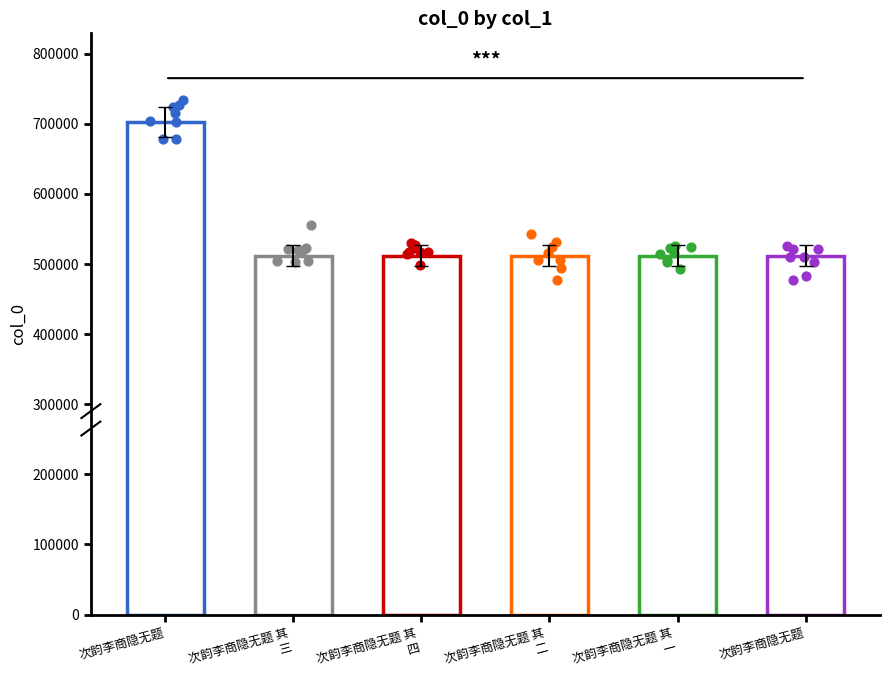

Which series reaches the maximum Y coordinate?

dots_0